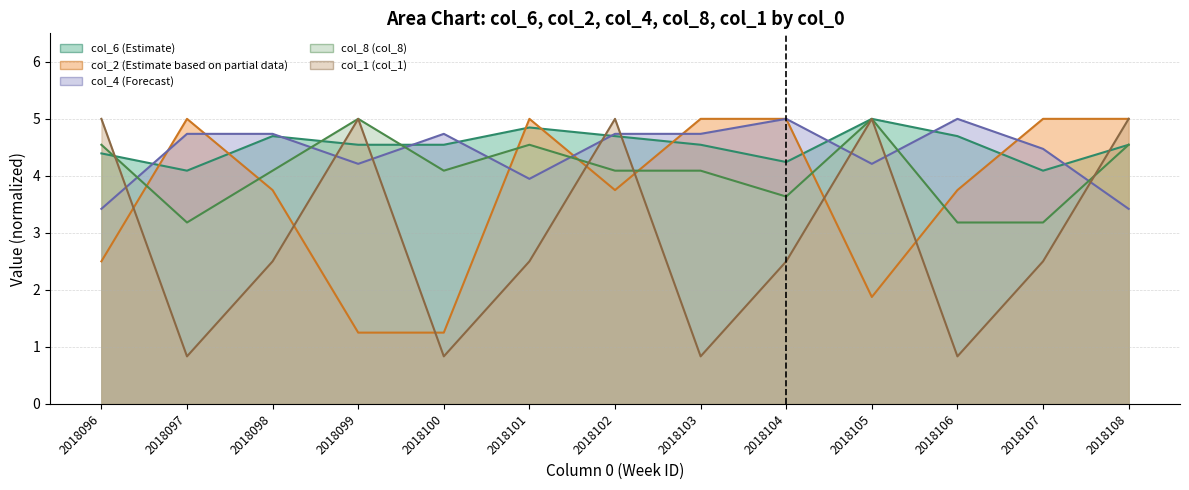

How many interior local peaks does the col_4 series have?

3